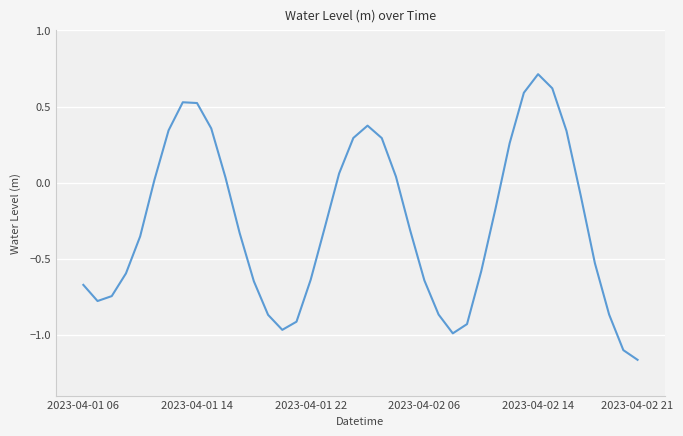

Is this an area chart (filled region under the line)?

No